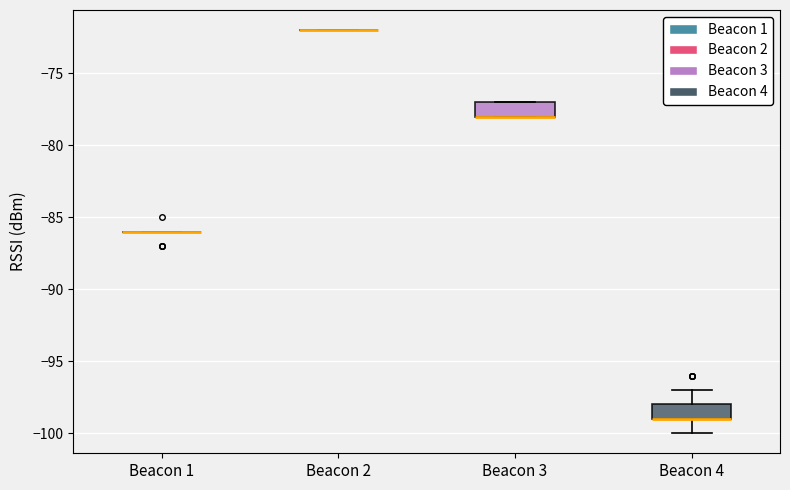

Reading left to right, transcribe this box plot: for each box, give where its median line is, the range the box spans, and where its two whiskers end, as read against the y-axis. The values are not printed on the chart, so give them approximately, as read against the axis.

Beacon 1: box collapsed to a line at -86, whiskers -86 to -86
Beacon 2: box collapsed to a line at -72, whiskers -72 to -72
Beacon 3: median -78 (drawn on the box's lower edge), box -78 to -77, whiskers -78 to -77
Beacon 4: median -99 (drawn on the box's lower edge), box -99 to -98, whiskers -100 to -97